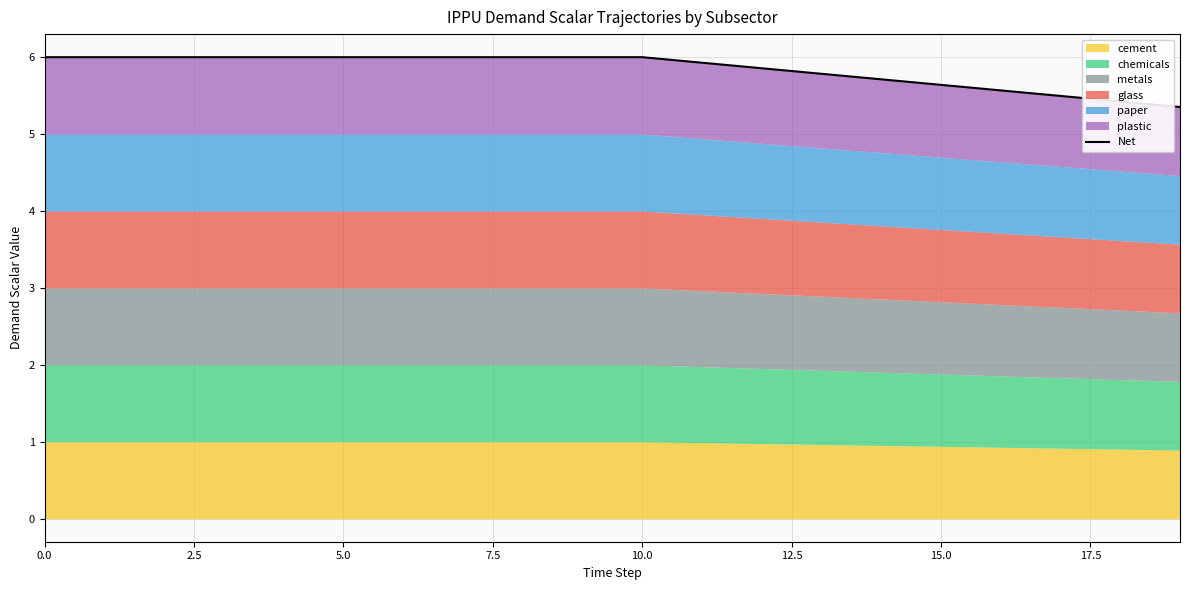

What is the label of the 11th point from the right?

9